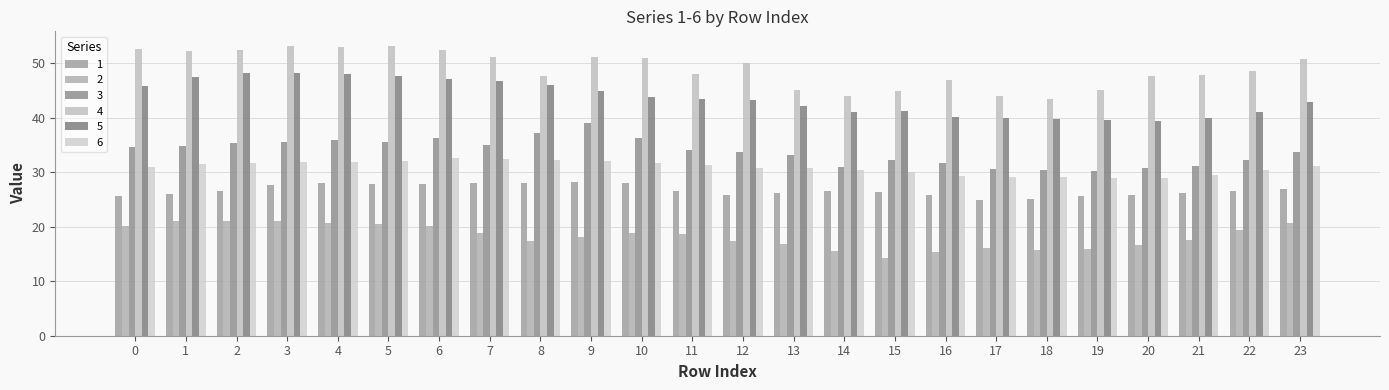

Which series has the largest total across all categories?

4